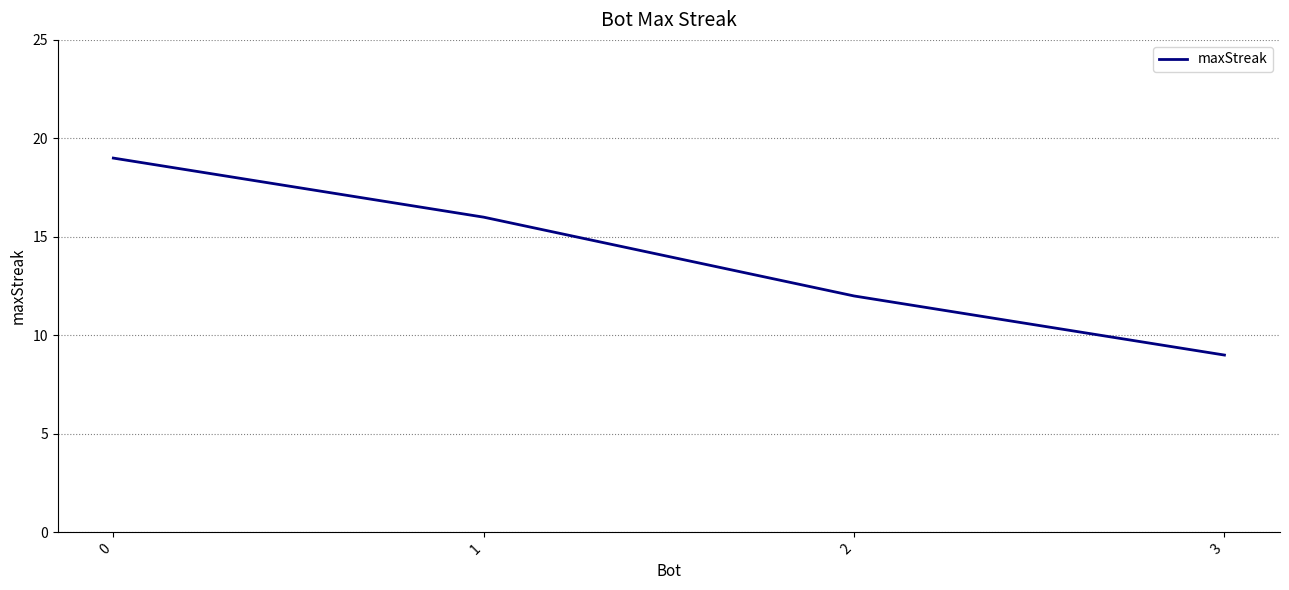

Count the values in the range 12 to 19.

3